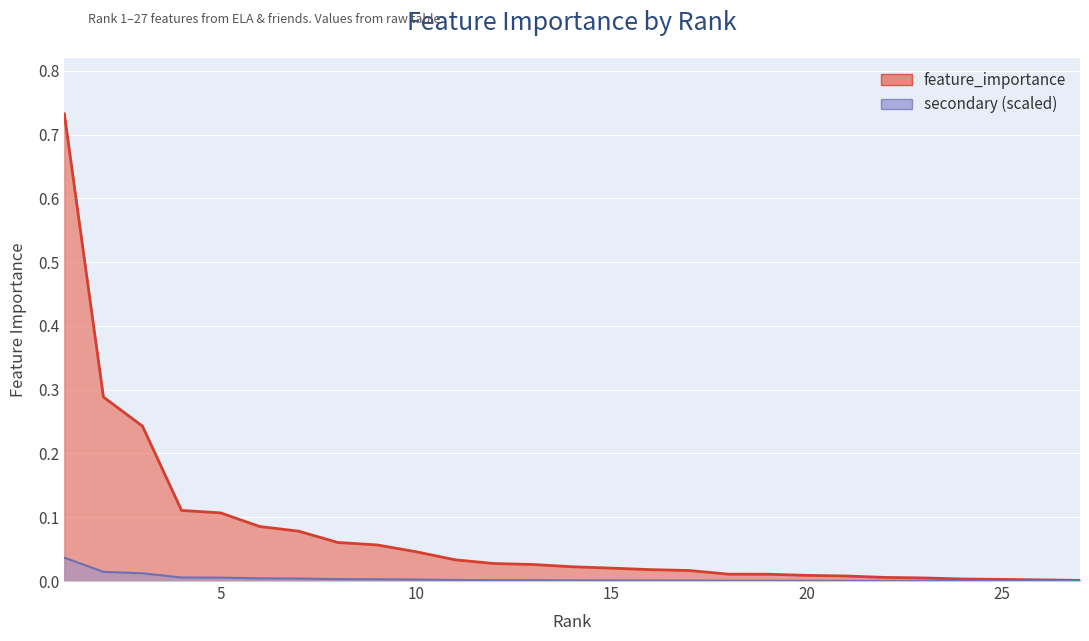

Which has a higher value, 4 or 8?

4